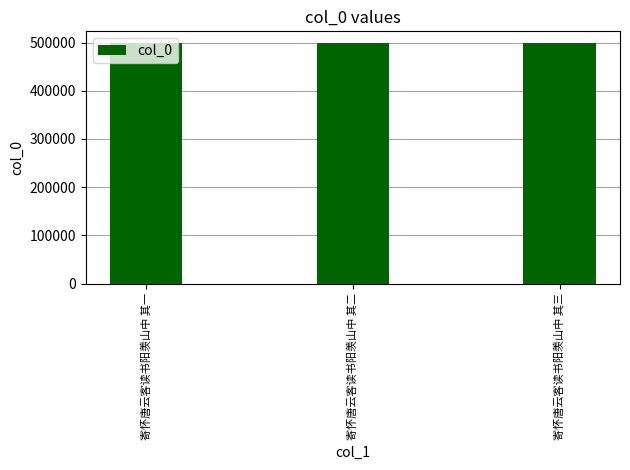

Read the value at 寄怀唐云客读书阳羡山中 其三.

498313